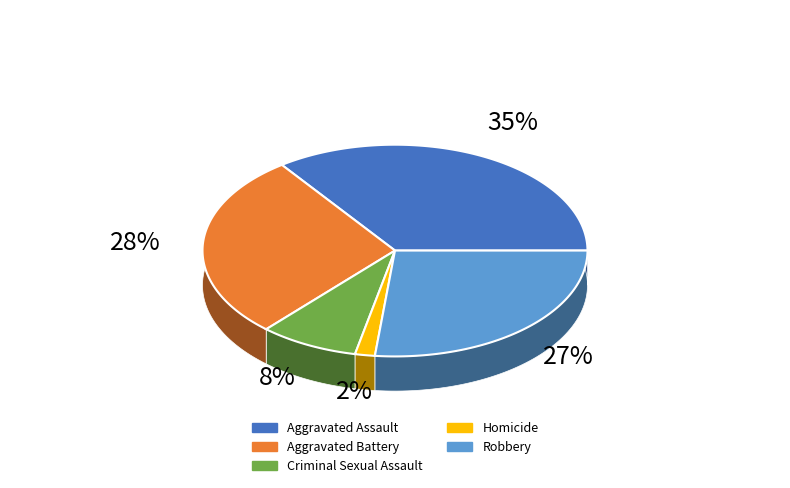

The Robbery slice represents 17% of the pie. True or false?

False